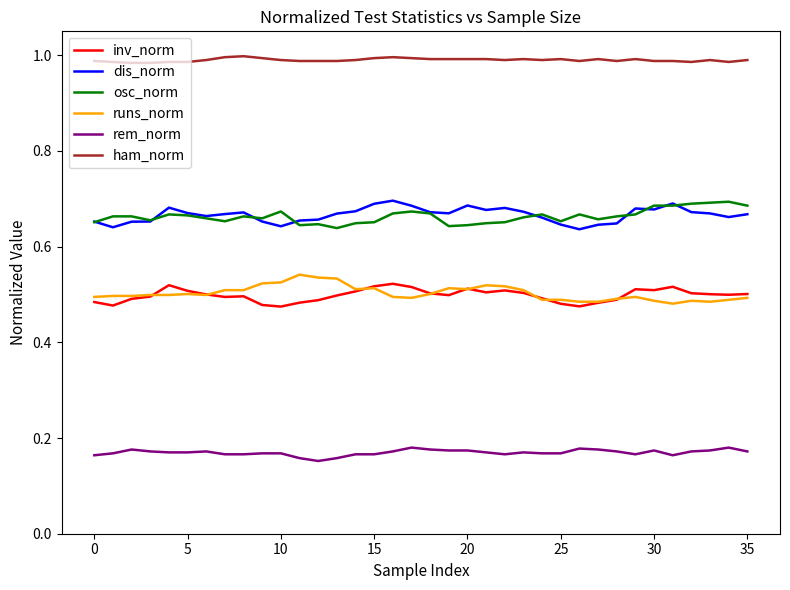

True or false: osc_norm and rem_norm cross at least once.

False